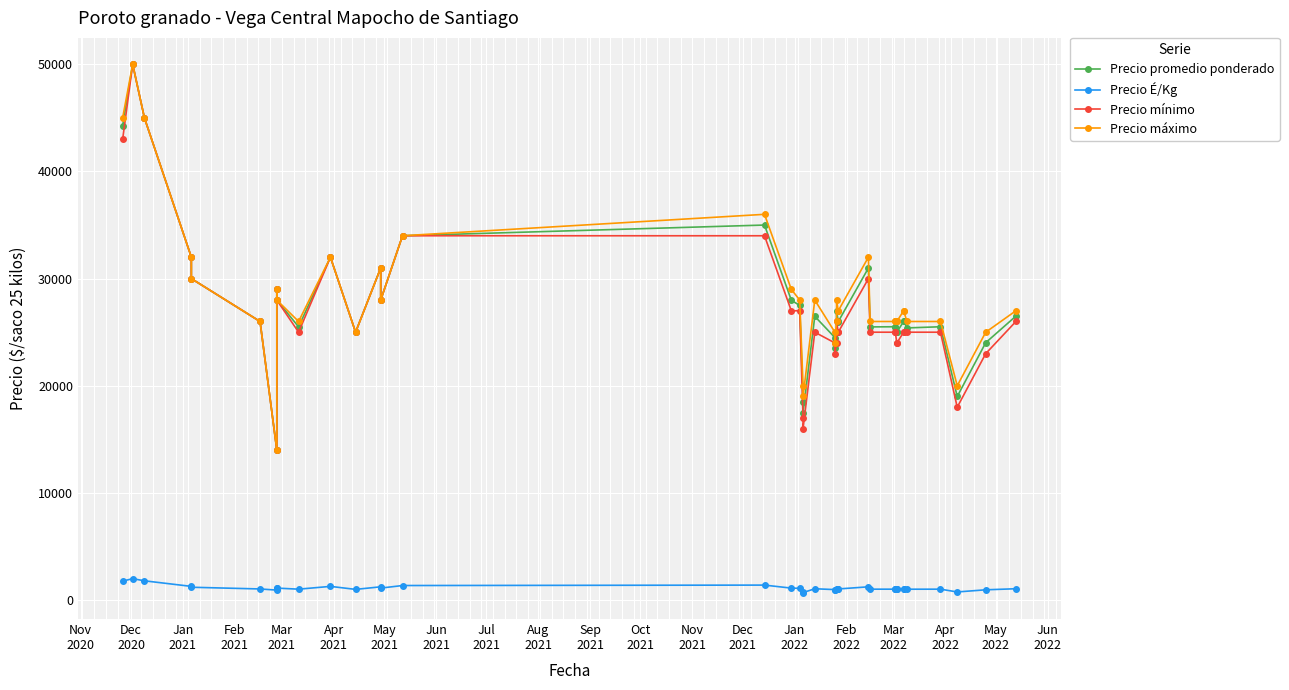

In Precio promedio ponderado, how many points are higher than both neighbors (excluding endpoints)?

11